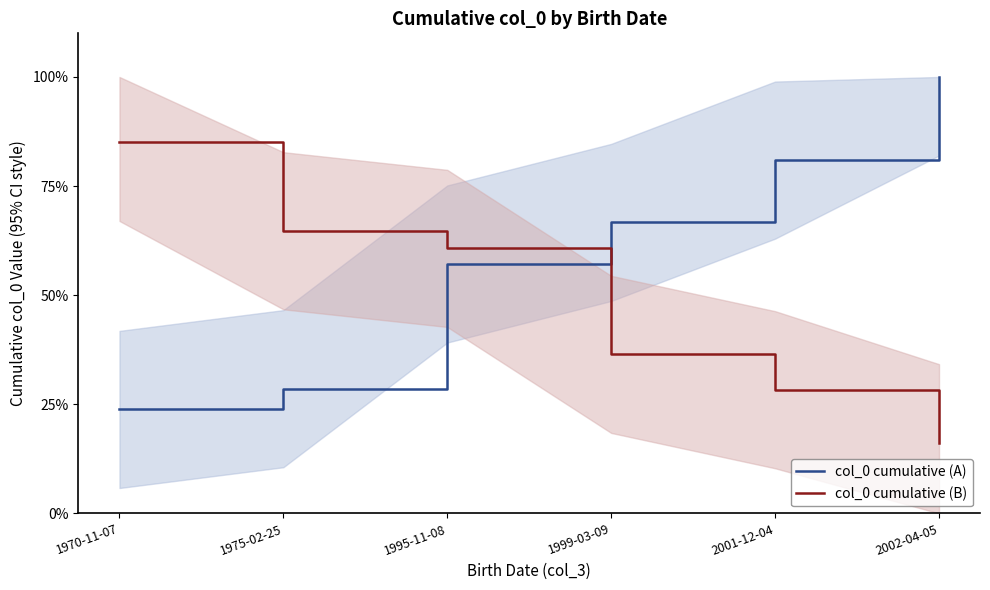

Reading right to left, transcribe all the data shown in this chart.

col_0 cumulative (A): 2002-04-05=100.0	2001-12-04=81.0	1999-03-09=66.7	1995-11-08=57.1	1975-02-25=28.6	1970-11-07=23.8
col_0 cumulative (B): 2002-04-05=16.2	2001-12-04=28.3	1999-03-09=36.4	1995-11-08=60.7	1975-02-25=64.8	1970-11-07=85.0